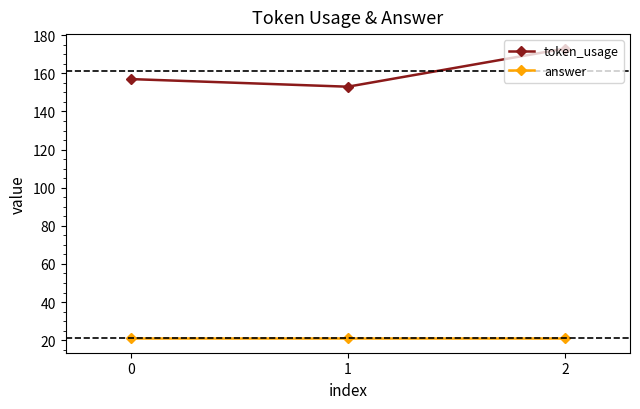

What is the spread (max minus min) of values at 0?

136